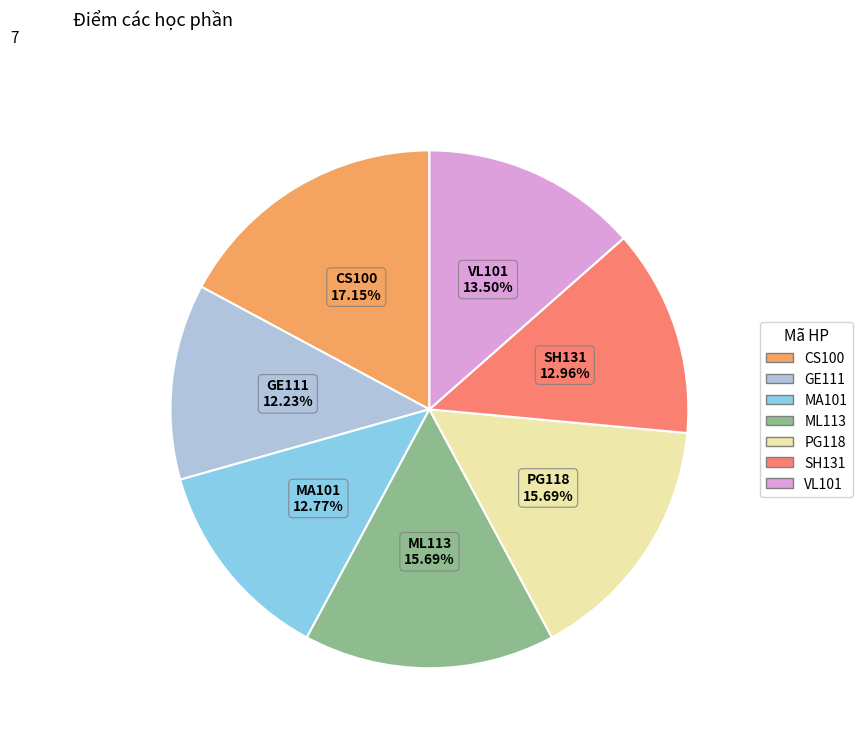

Is it true that ML113 is 28% of the pie?

False